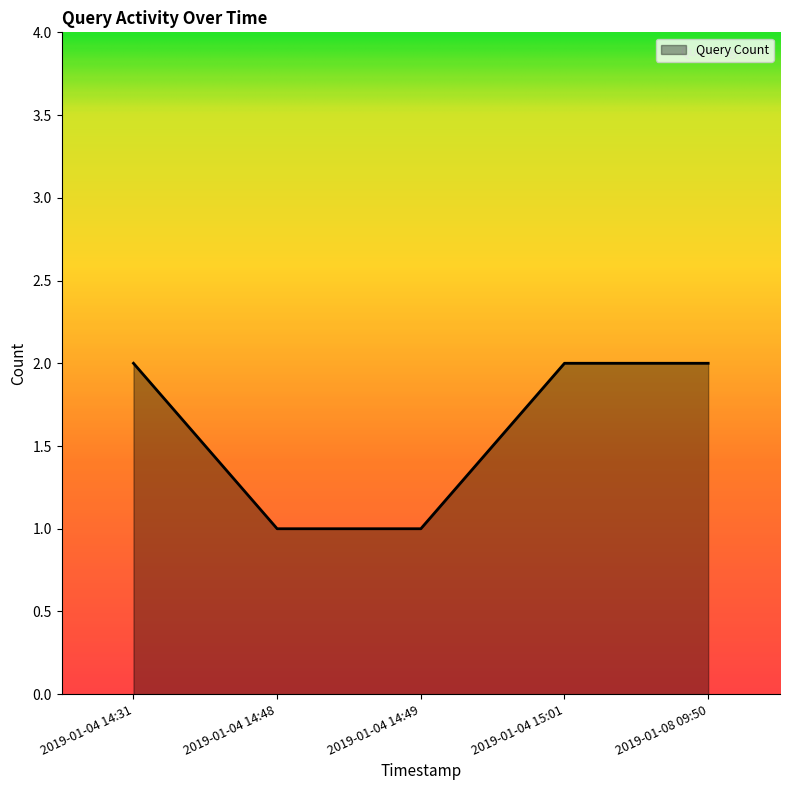

What position from the left is 2019-01-04 14:31?

1